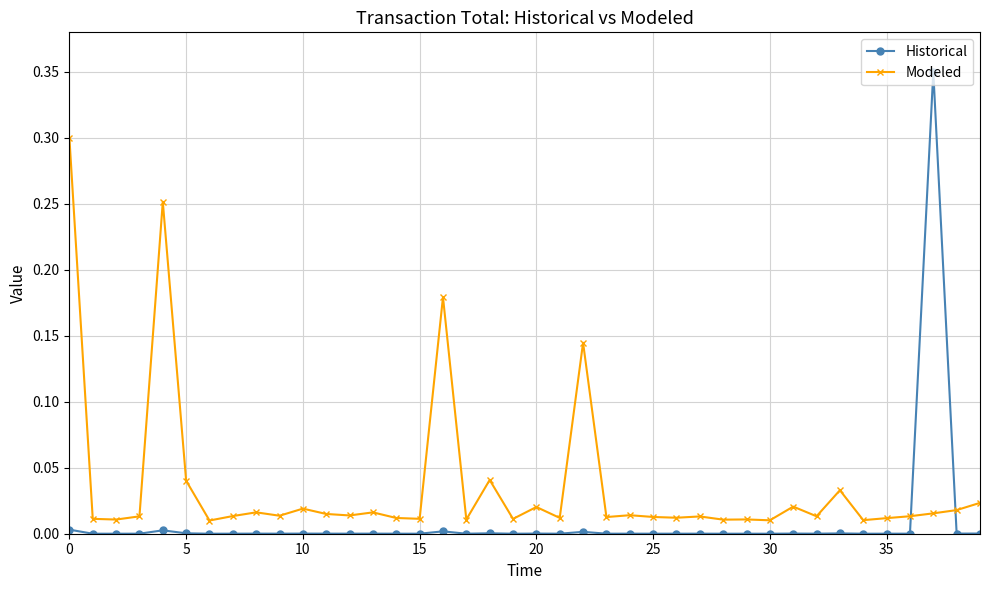

True or false: Modeled has more than 2 points higher than both neighbors.

True